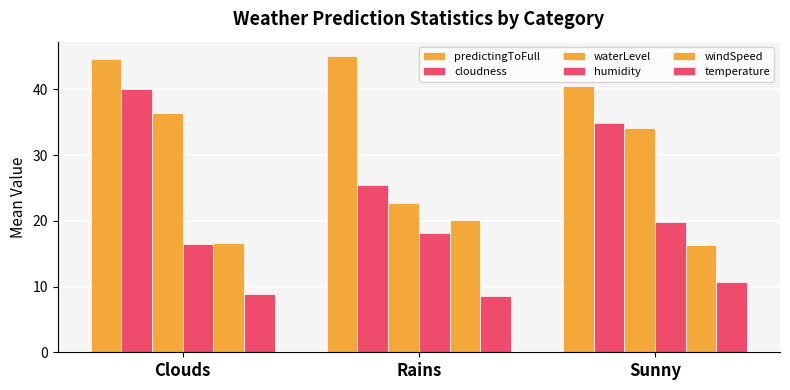

Which series has the widest spread of values?

cloudness